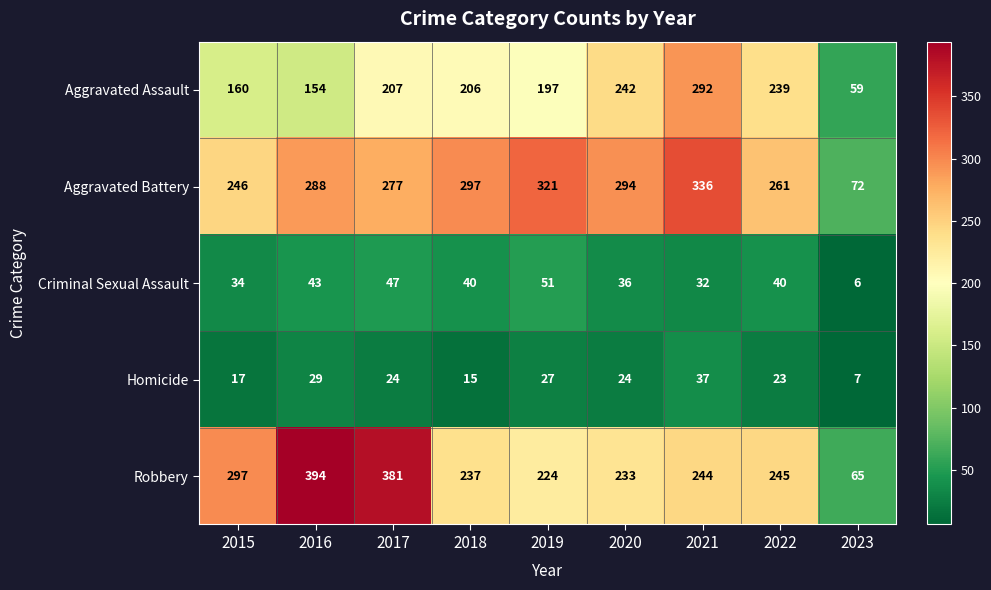

List the series in order of their peak value, lowest first.

Homicide, Criminal Sexual Assault, Aggravated Assault, Aggravated Battery, Robbery